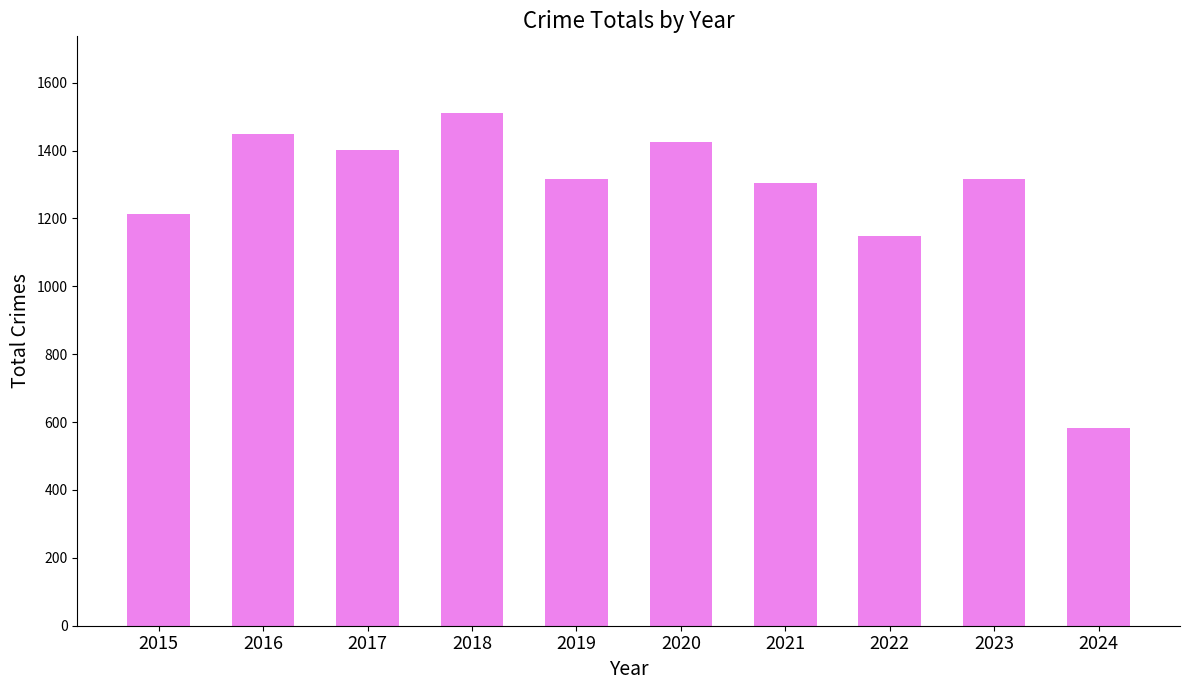

What is the difference between the values at 2024 and 2018?

927